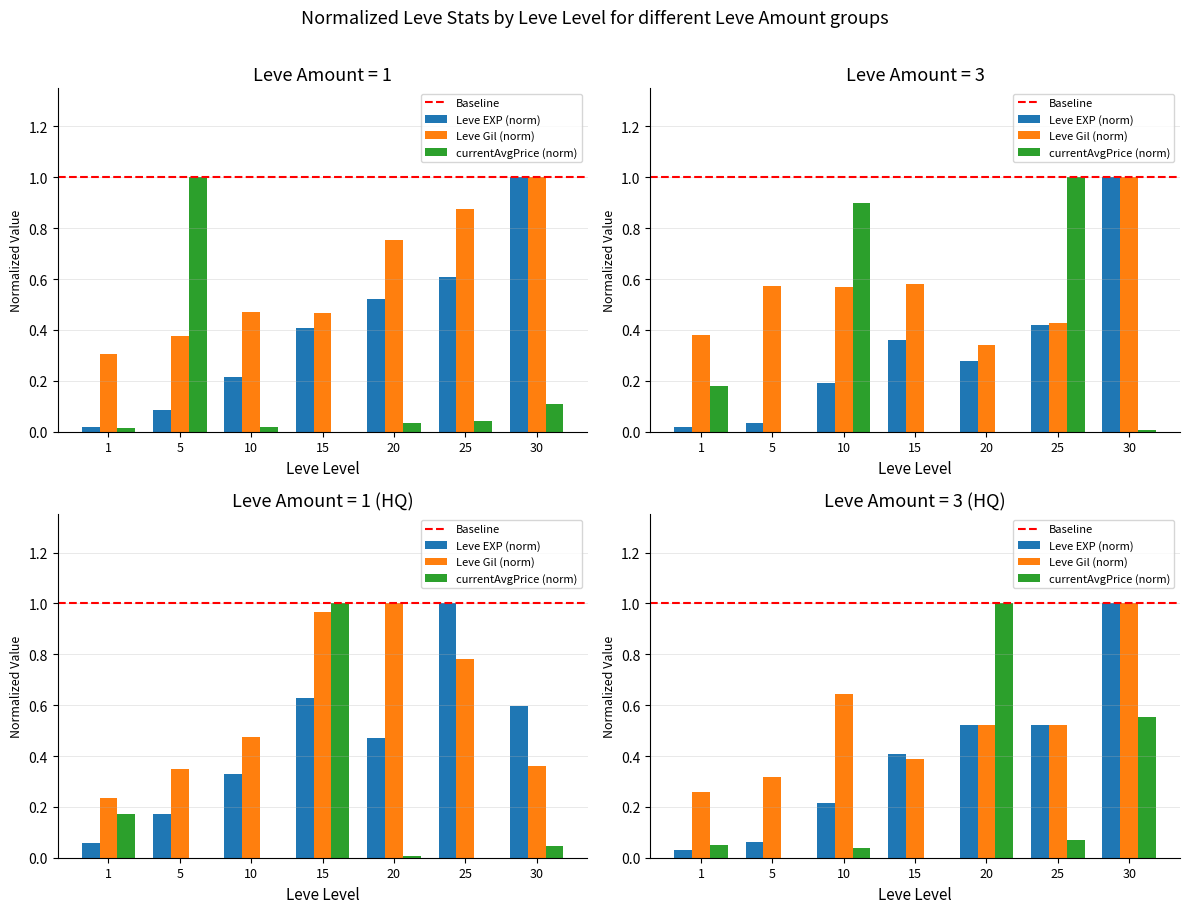

How many values in the currentAveragePrice series exceed 0?

6